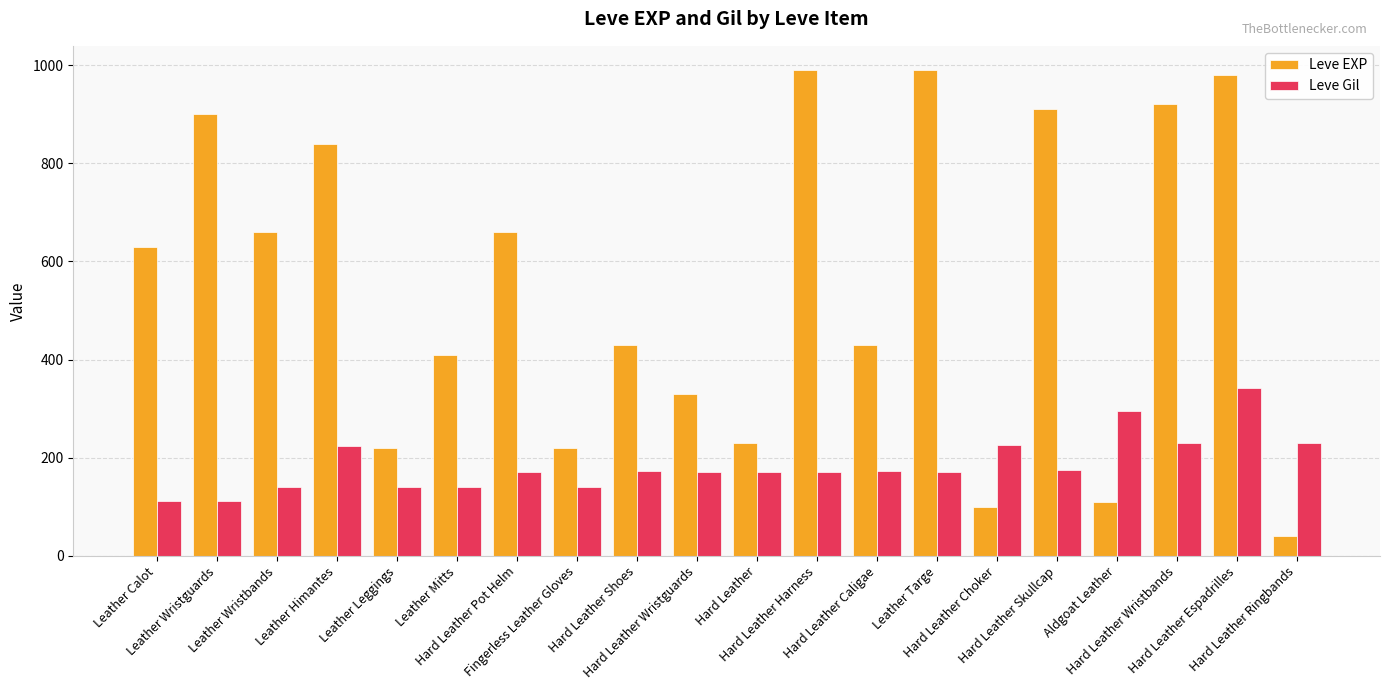

Which series has the widest spread of values?

Leve EXP